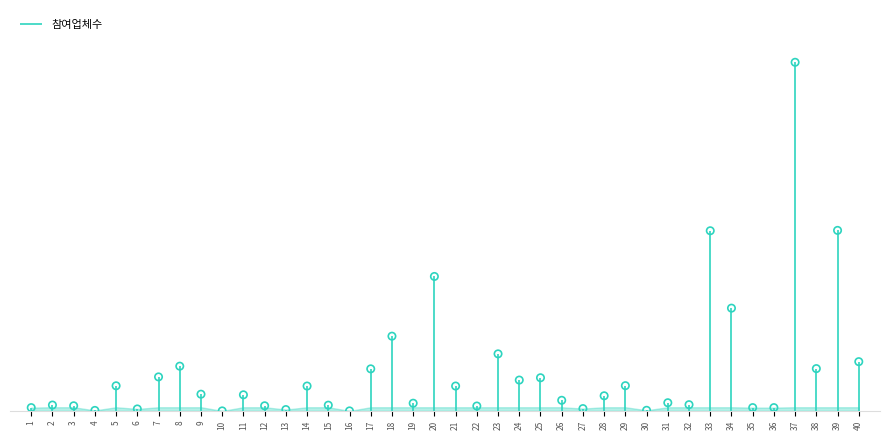

What is the ratio of the value at 13 to the value at 22?

0.3